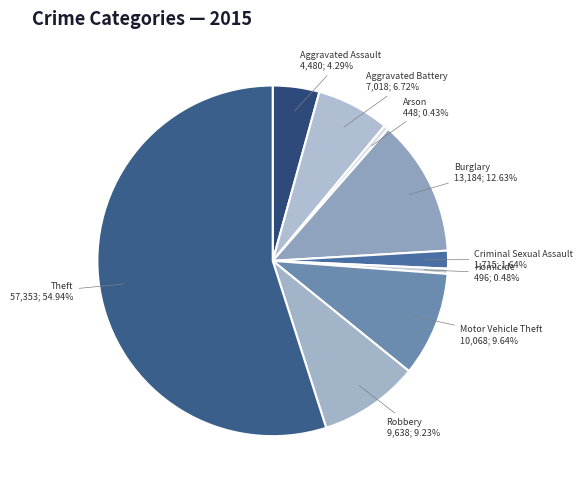

Is it true that Motor Vehicle Theft is 10% of the pie?

True